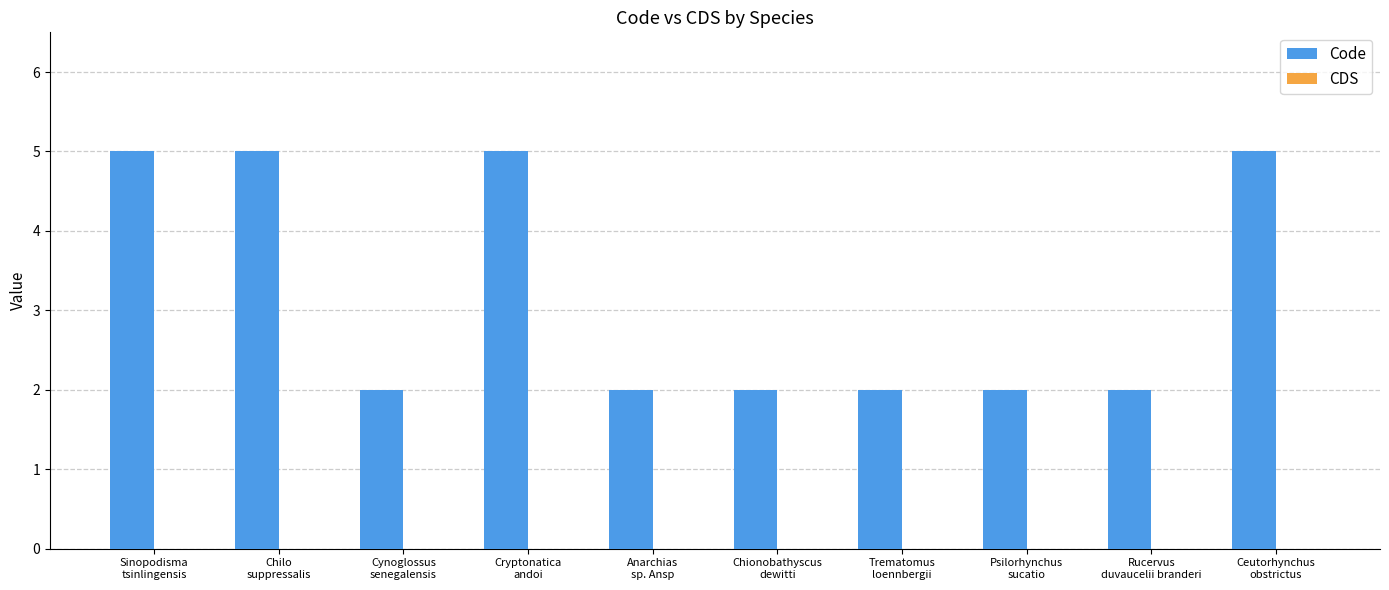

Reading right to left, extract all data points from this chart.

5	2	2	2	2	2	5	2	5	5